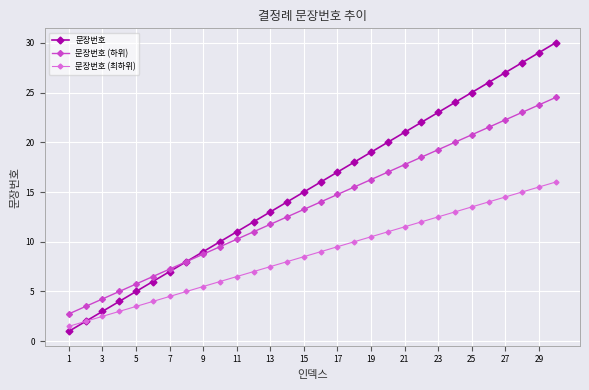

What is the maximum value shown in the chart?

30.0